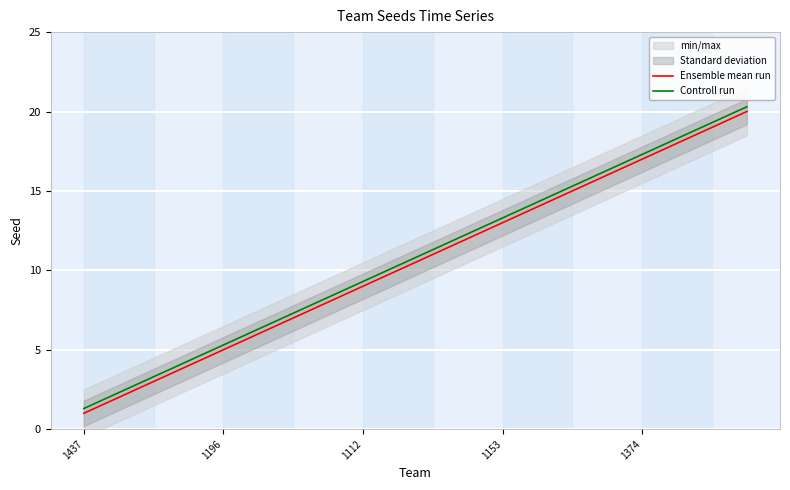

True or false: Ensemble mean run and Controll run cross at least once.

False